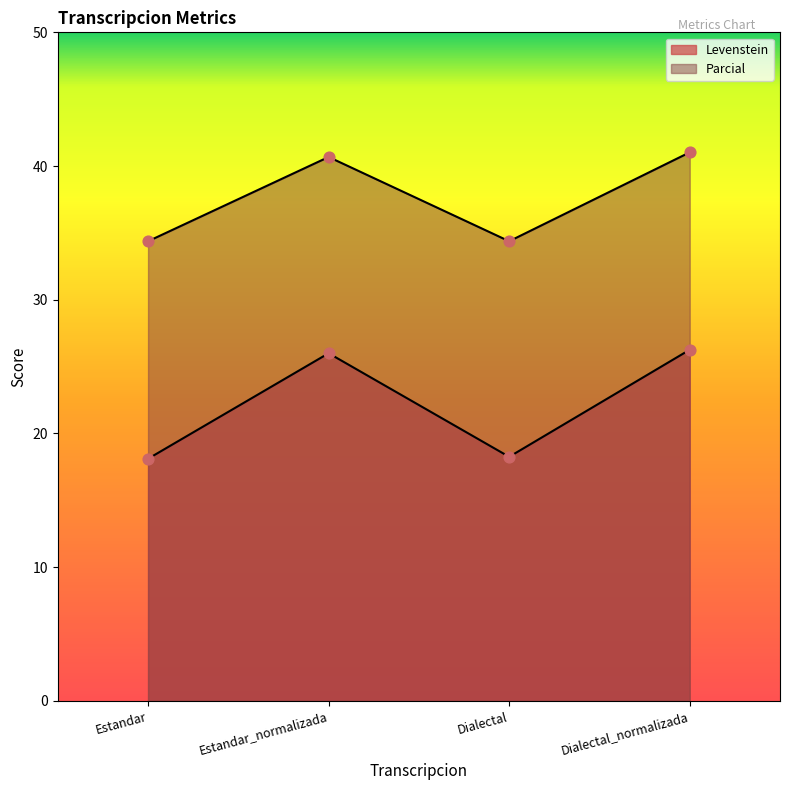

What is the total value across all series at Dialectal_normalizada?

67.3